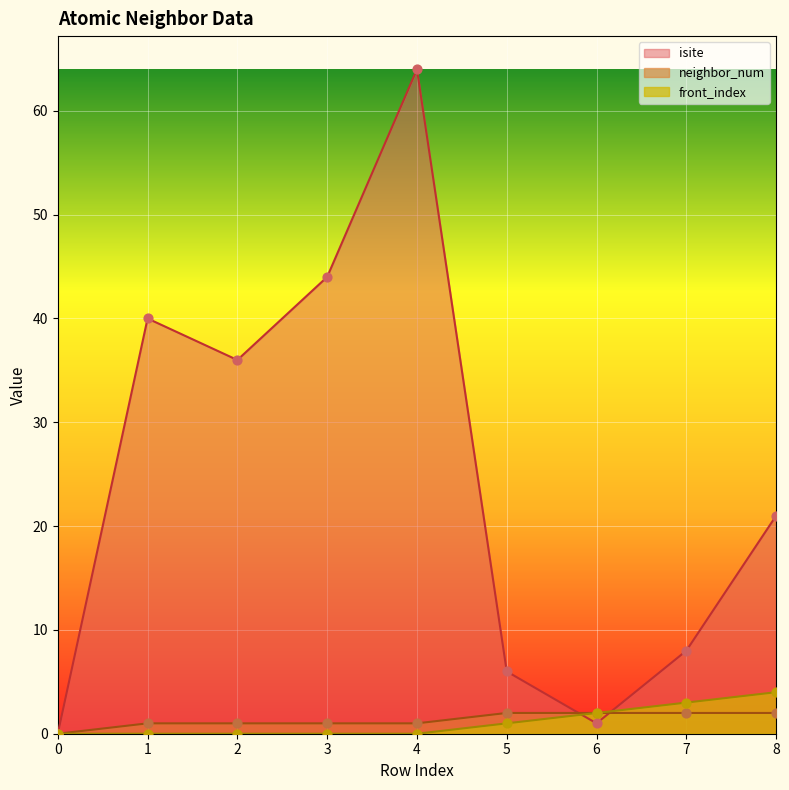

Which series has the largest total across all categories?

isite